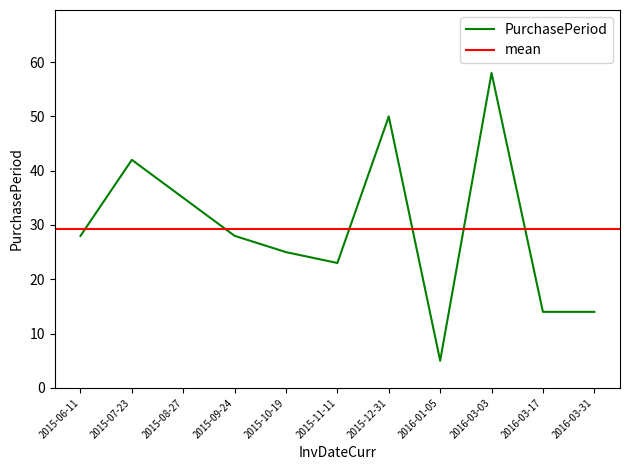

What is the ratio of the value at 2016-03-31 to the value at 2015-12-31?

0.3